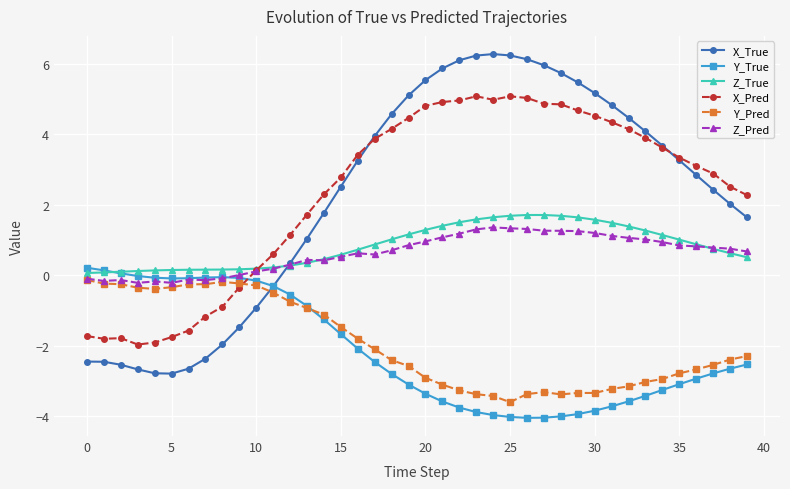

What is the average value of the X_Pred series?

2.3